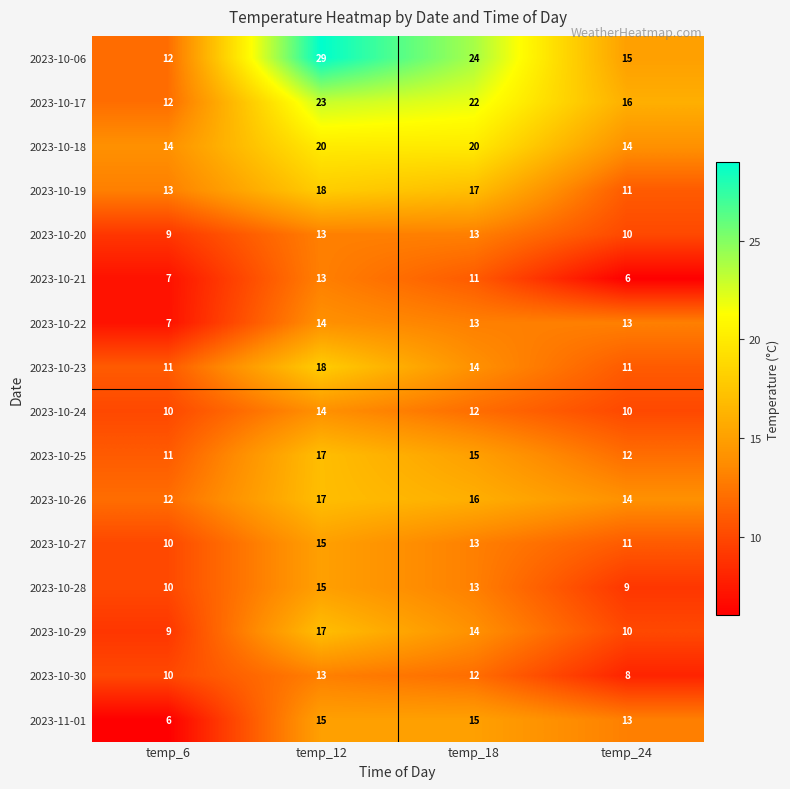

How many data points in 2023-10-21 are less than 11?

2